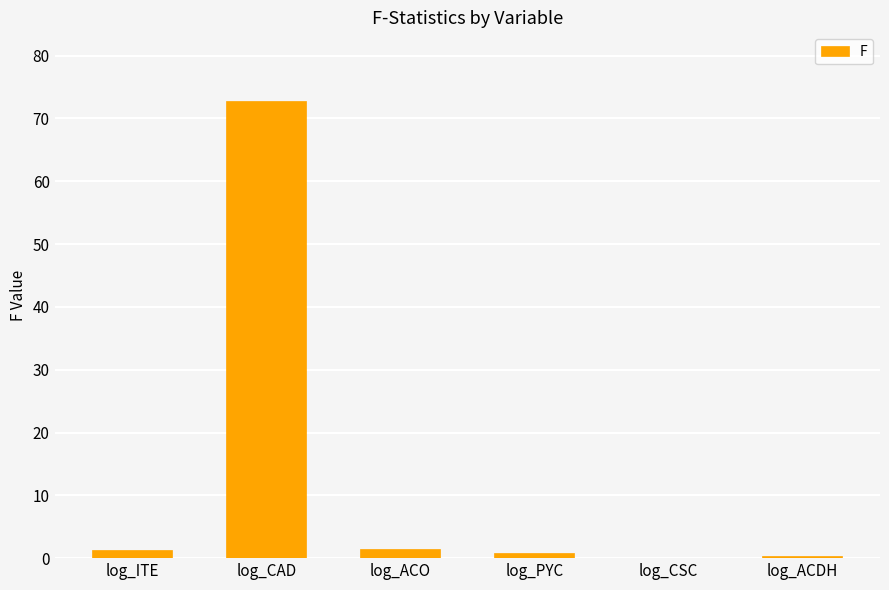

Read the value at log_ACO.

1.5